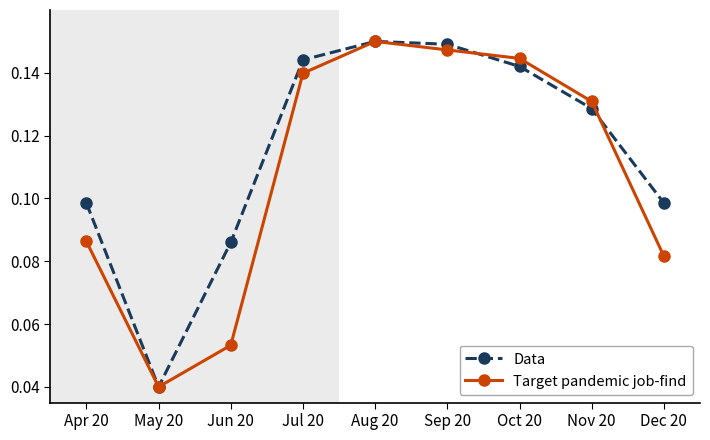

At which label is Data closest to 0?

May 20